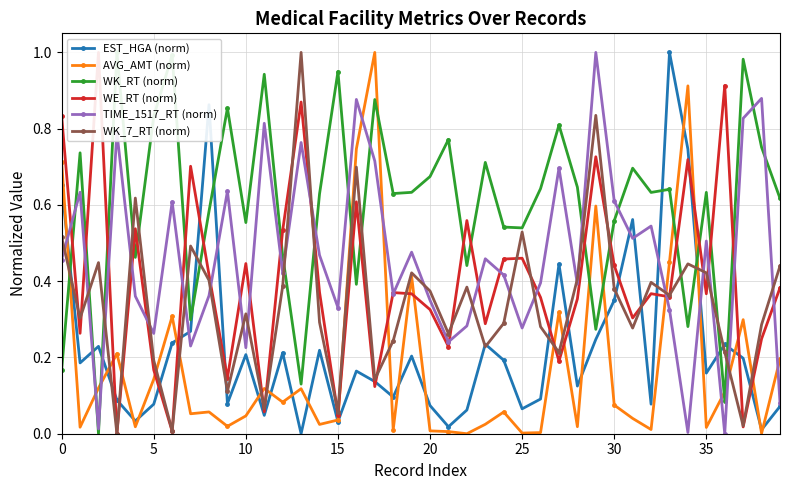

What is the average value of the WK_RT (norm) series?

0.6